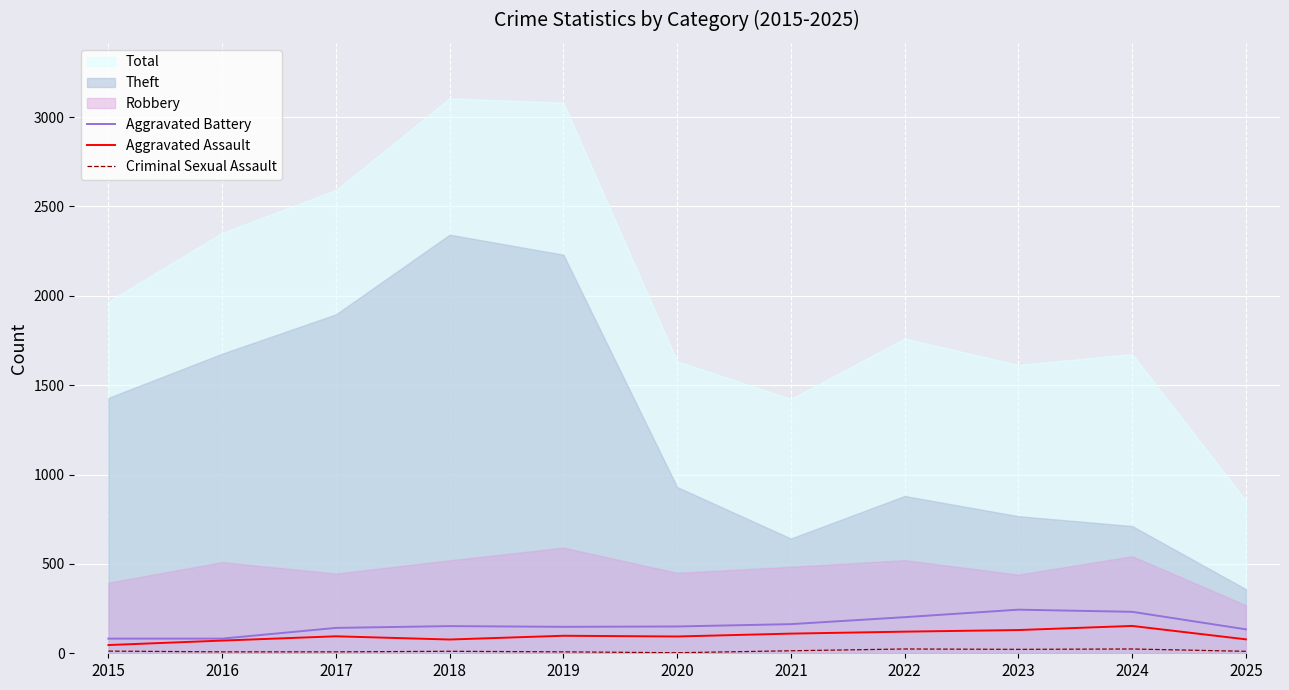

True or false: Aggravated Assault has a value of 130 at 2023.

True